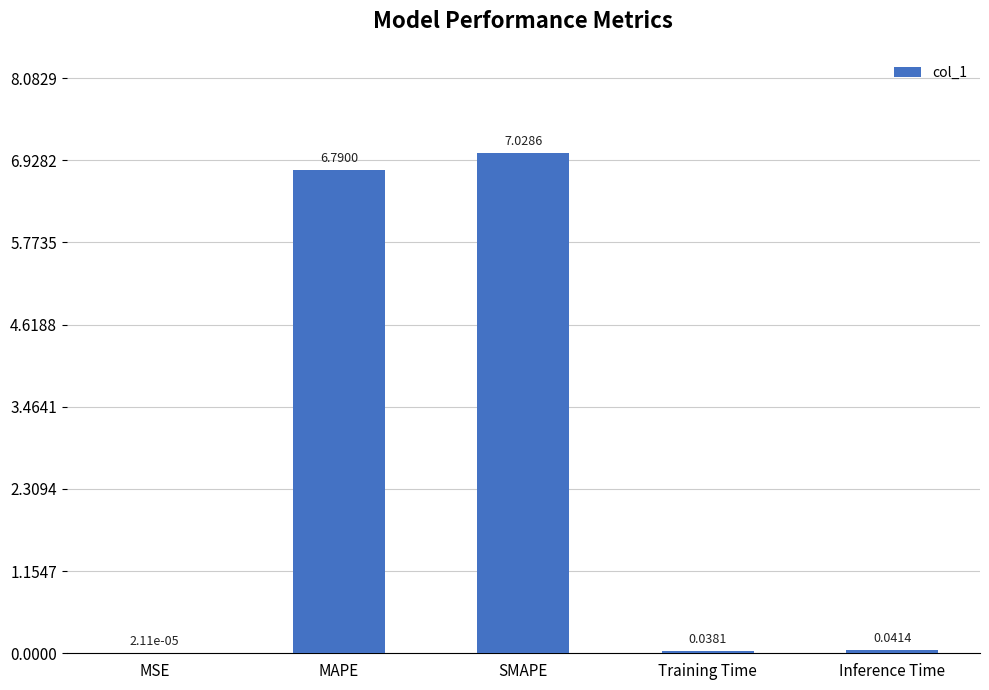

What is the sum of the values at SMAPE and MSE?

7.0